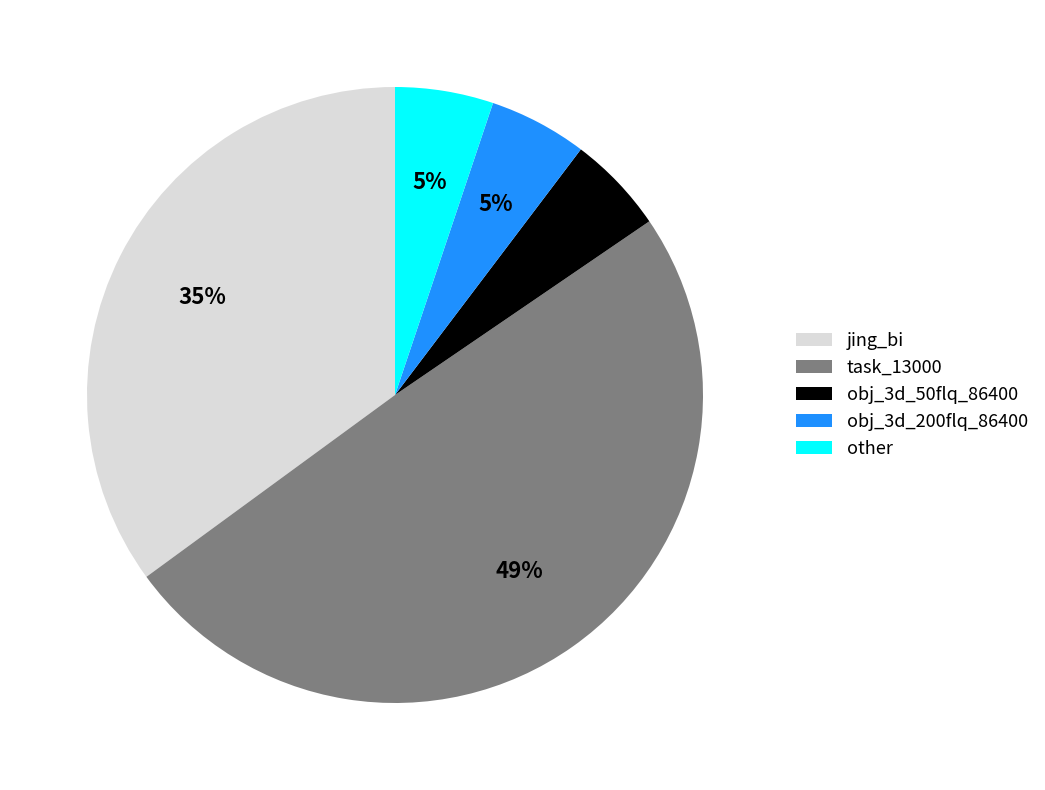

Which slice is the largest?

task_13000